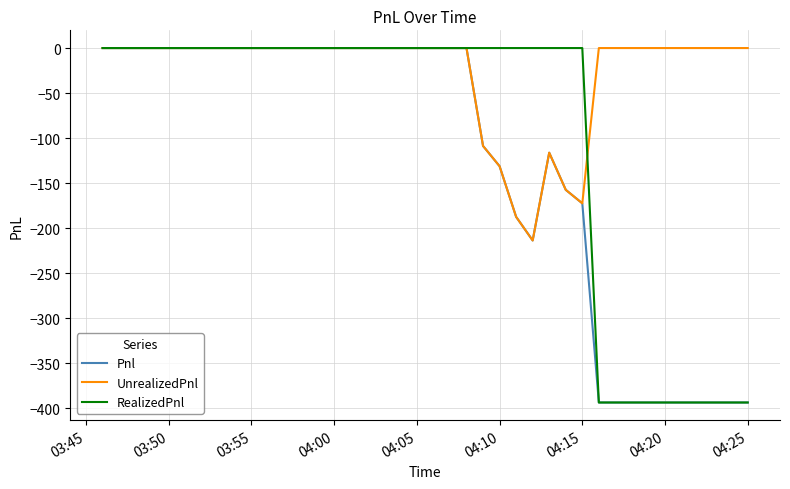

Which series has the largest total across all categories?

UnrealizedPnl